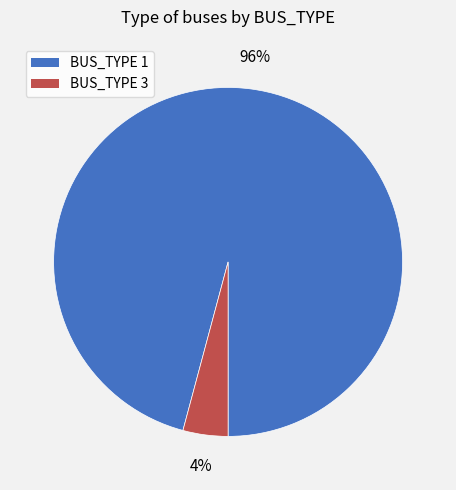

Count the number of slices in the pie.

2